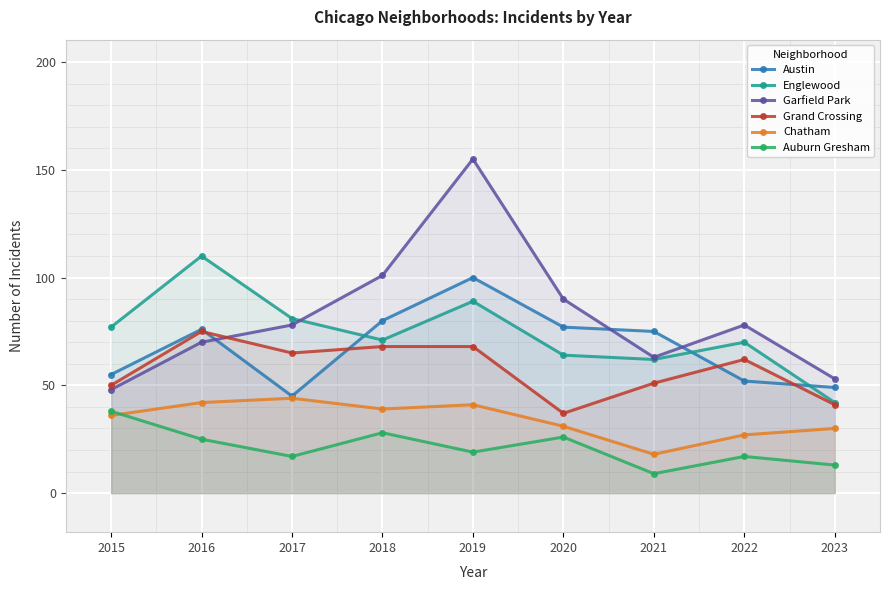

Which has a higher value, 2016 or 2023?

2016